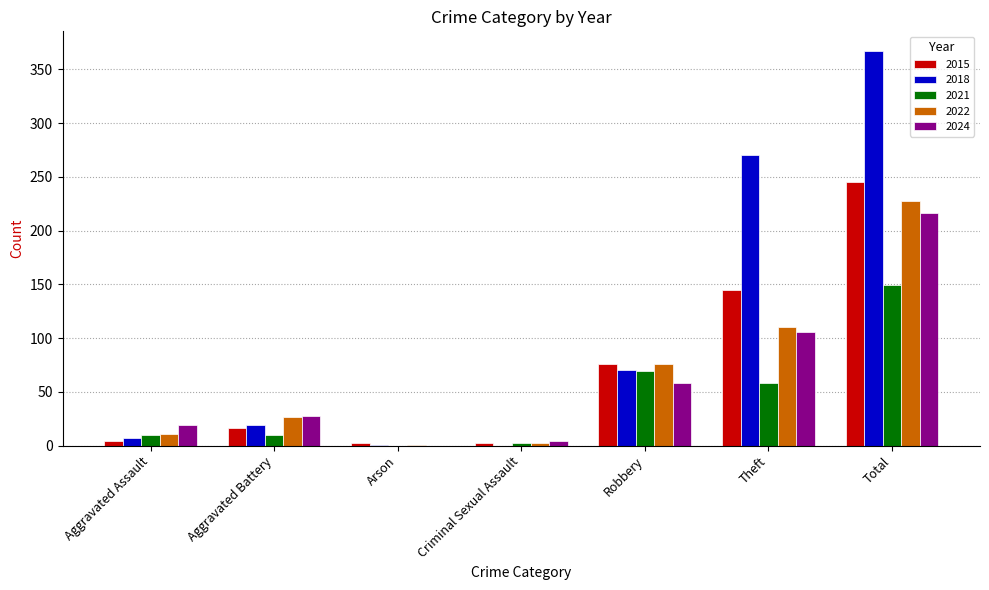

At which label is 2015 closest to 123?

Theft